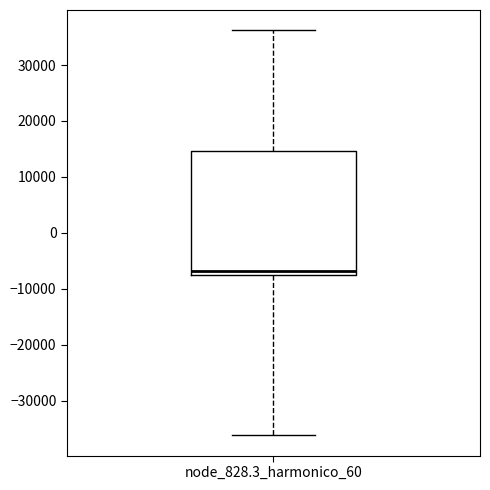

Read this box plot against the y-axis: the position of the median line, the range covered by the box, and the ends of both whiskers. The values are not printed on the chart, so give them approximately, as read against the axis.

median -7000, box -8000 to 15000, whiskers -36000 to 36000